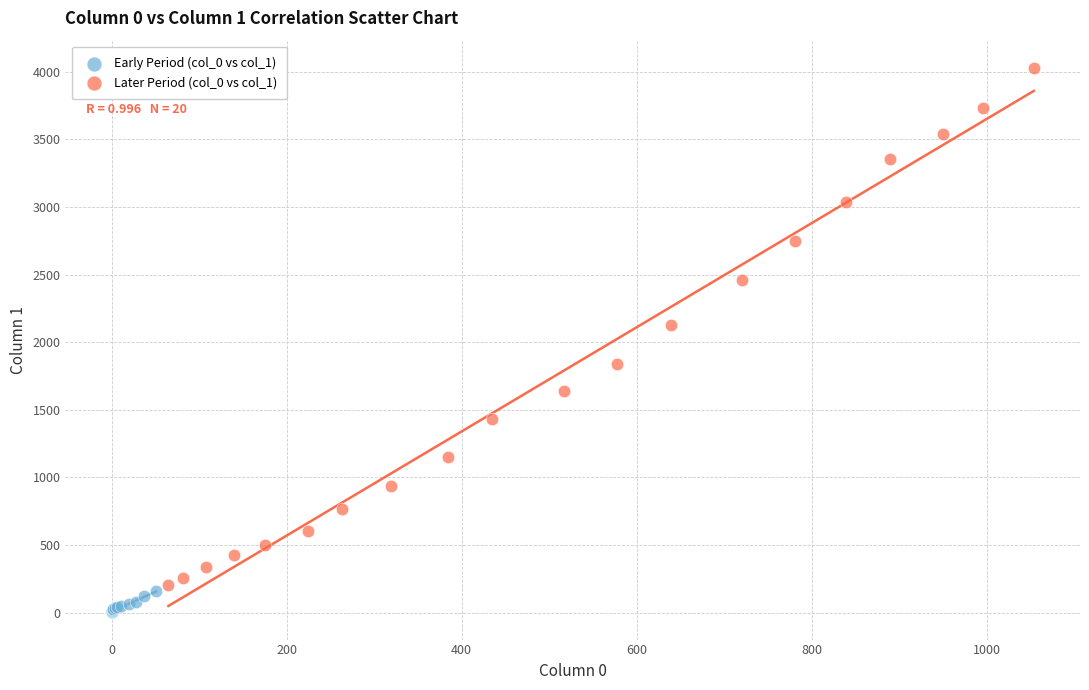

What are all the series names shown in the legend?

Early Period (col_0 vs col_1), Later Period (col_0 vs col_1)